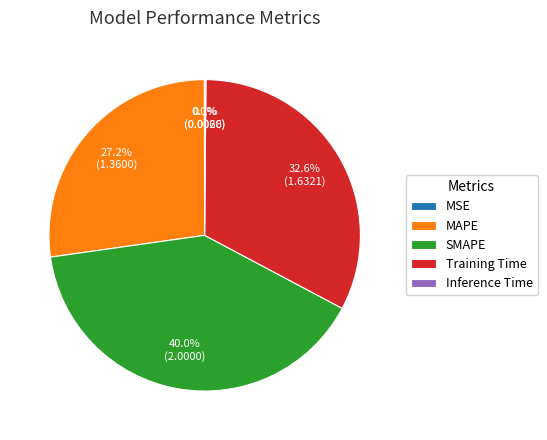

To the nearest percent, what portion does MAPE represent?

27%